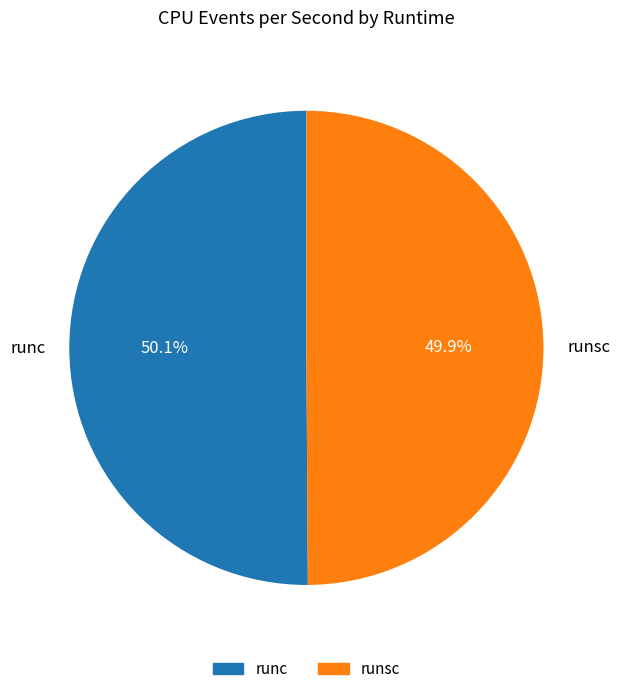

How many slices are in this pie chart?

2